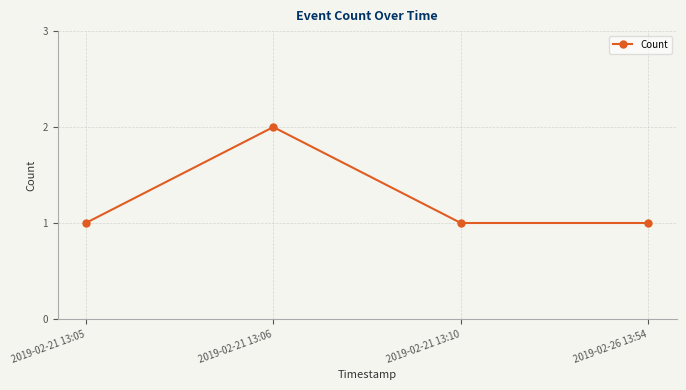

What is the ratio of the value at 2019-02-21 13:10 to the value at 2019-02-21 13:05?

1.0